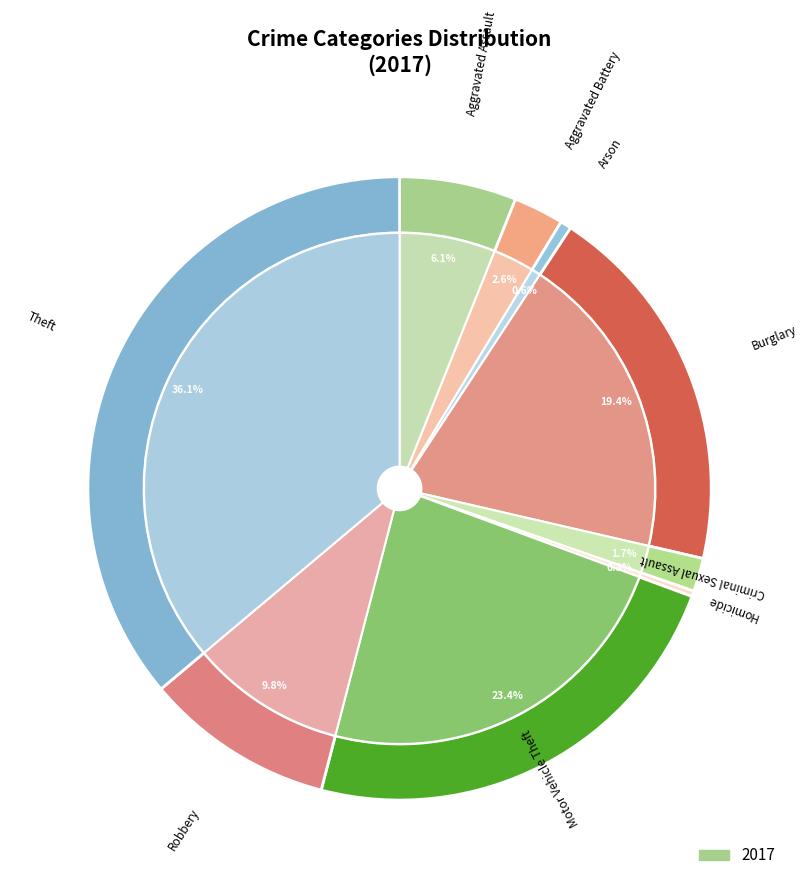

What percentage is NOT represented by Burglary?

80.6%